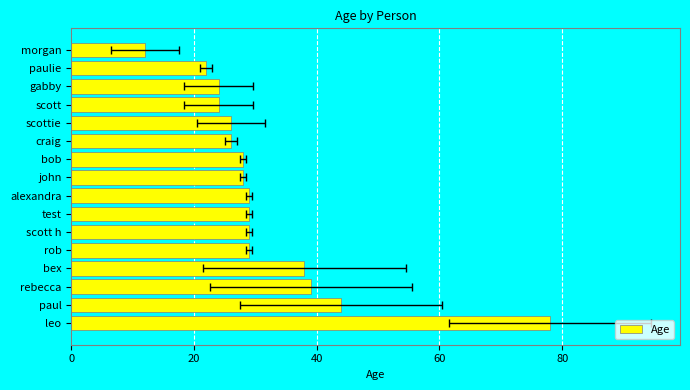

What is the average value?

32